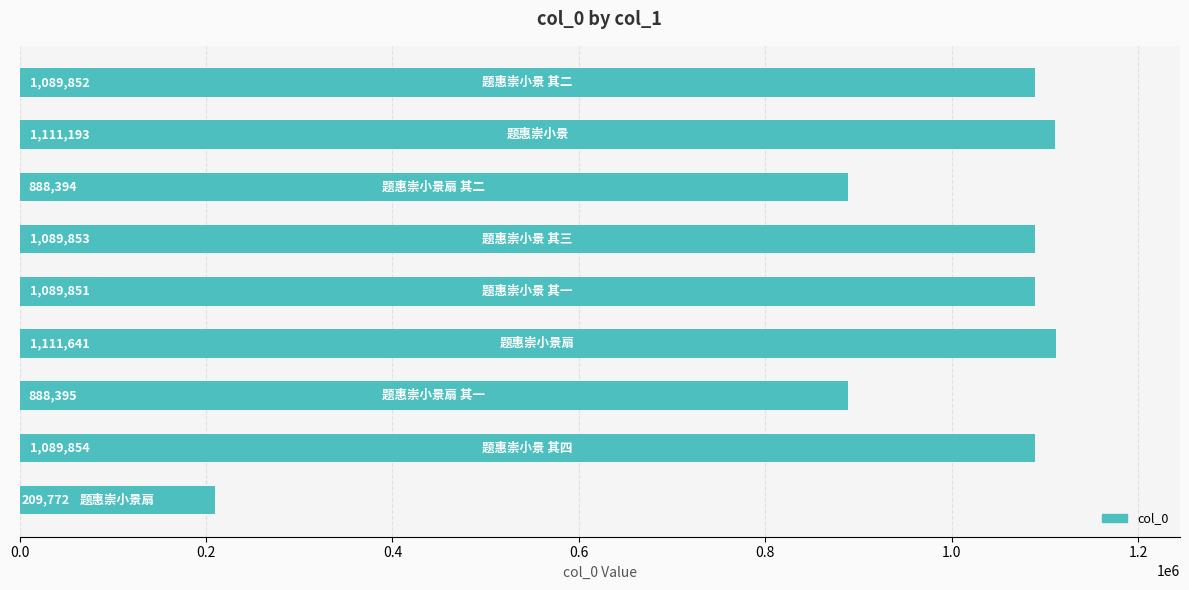

What is the difference between the second highest and minimum values?

901421